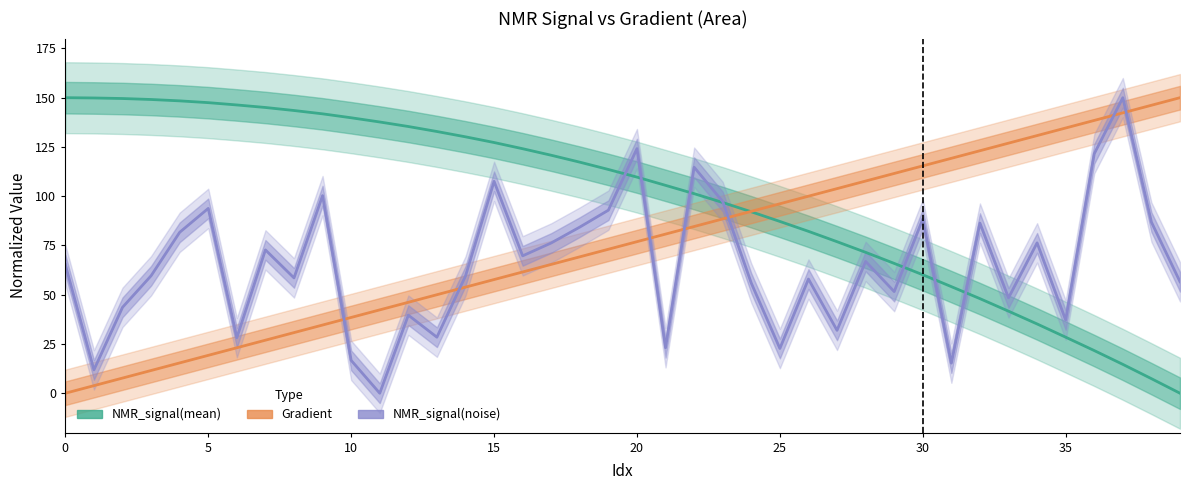

Reading left to right, extract all data points from this chart.

NMR_signal(mean): 150.0	149.9	149.6	149.1	148.4	147.5	146.3	145.0	143.5	141.8	139.8	137.7	135.4	132.8	130.1	127.3	124.1	120.8	117.3	113.6	109.7	105.5	101.3	96.8	92.1	87.2	82.2	76.9	71.5	65.9	60.1	54.1	48.0	41.6	35.2	28.4	21.7	14.6	7.4	0.0
Gradient: 0.0	3.8	7.7	11.5	15.4	19.2	23.1	26.9	30.8	34.6	38.5	42.3	46.2	50.0	53.8	57.7	61.5	65.4	69.2	73.1	76.9	80.8	84.6	88.5	92.3	96.2	100.0	103.8	107.7	111.5	115.4	119.2	123.1	126.9	130.8	134.6	138.5	142.3	146.2	150.0
NMR_signal(noise): 65.2	11.8	43.6	59.6	81.7	93.8	28.2	72.7	58.5	100.3	16.7	0.0	39.6	28.4	59.5	107.5	69.7	76.3	84.3	92.9	124.1	23.1	114.7	97.3	55.9	22.7	58.0	31.9	66.9	51.6	88.4	15.3	86.3	48.4	76.3	37.1	121.5	150.0	86.9	56.6